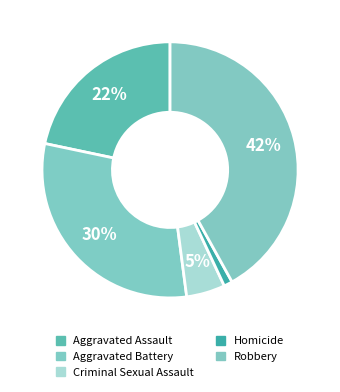

Does Criminal Sexual Assault represent more than half of the total?

No